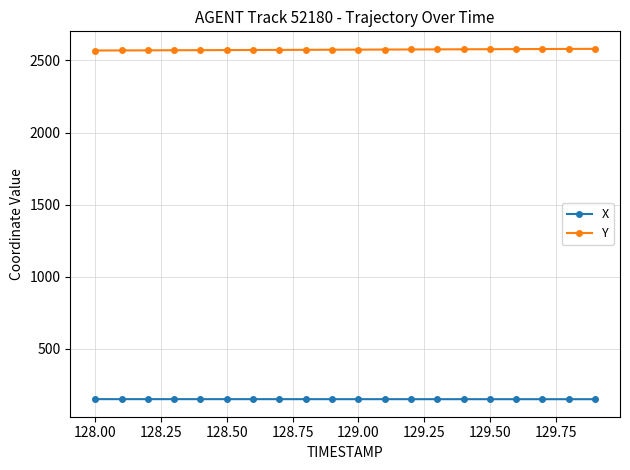

True or false: Y and X cross at least once.

False